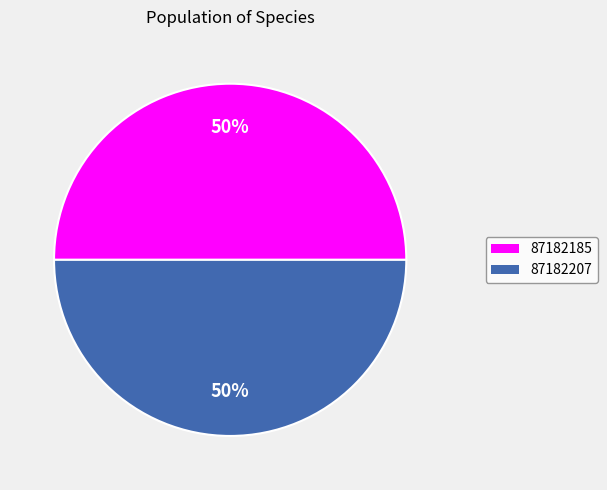

How many segments does this pie chart have?

2